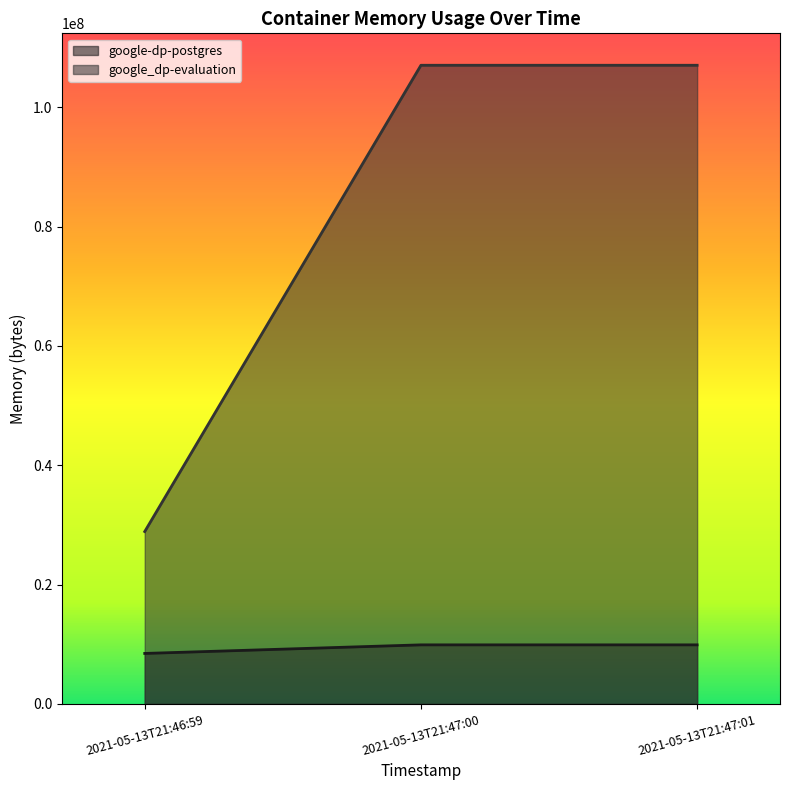

At which label does google_dp-evaluation reach its peak?

2021-05-13T21:47:00